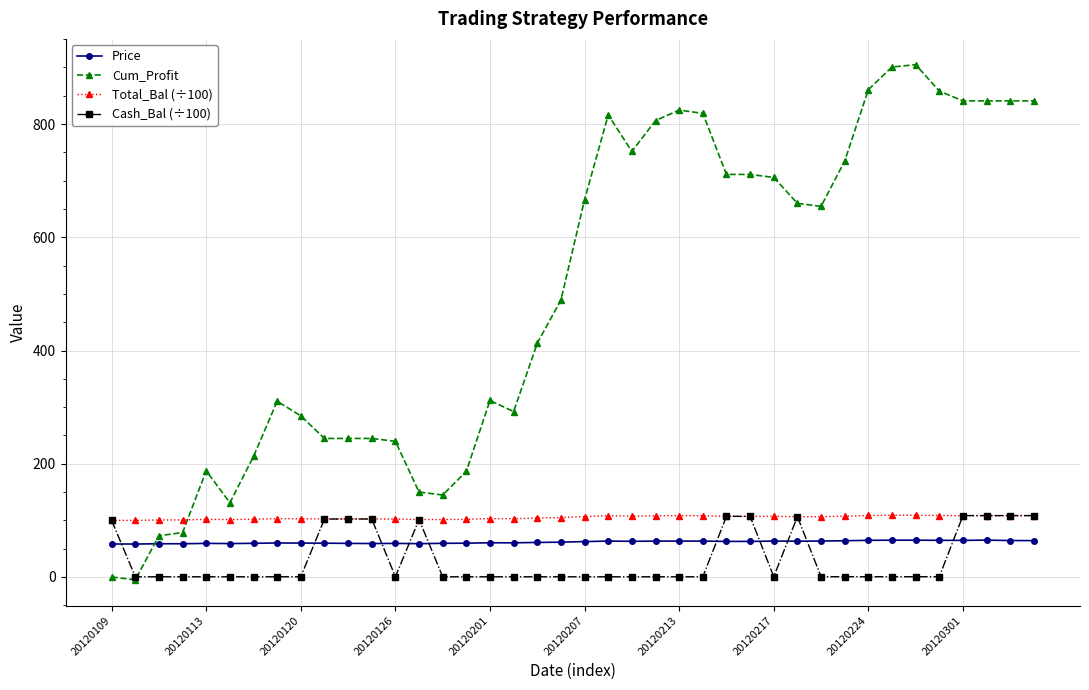

What is the difference between the maximum and second lowest values in the Cash_Bal (÷100) series?

108.0